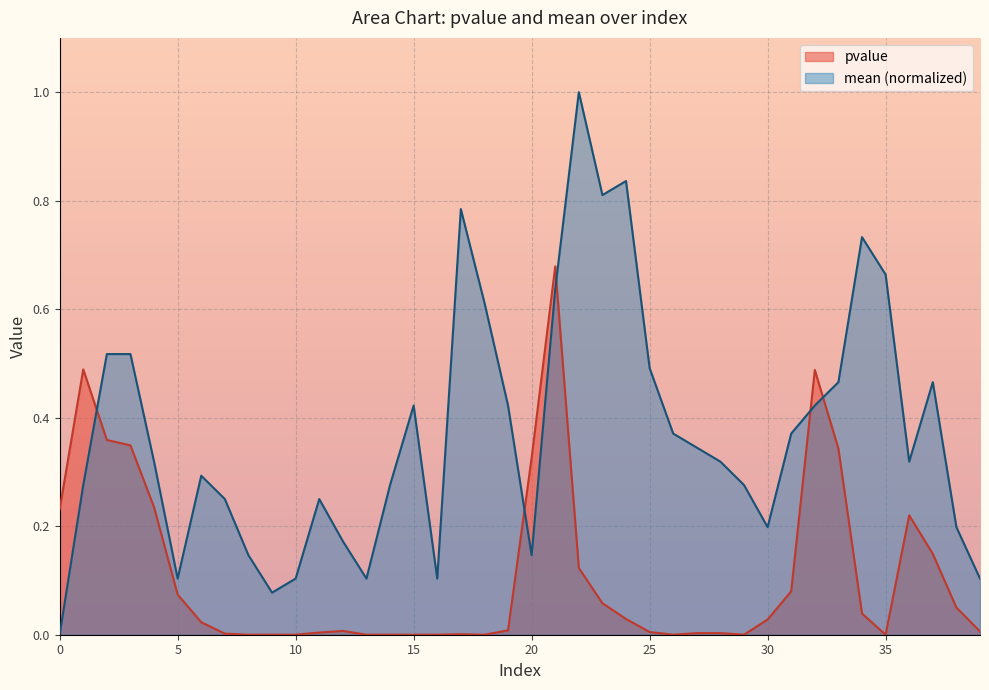

What is the sum of the mean values at 15 and 12?

0.6